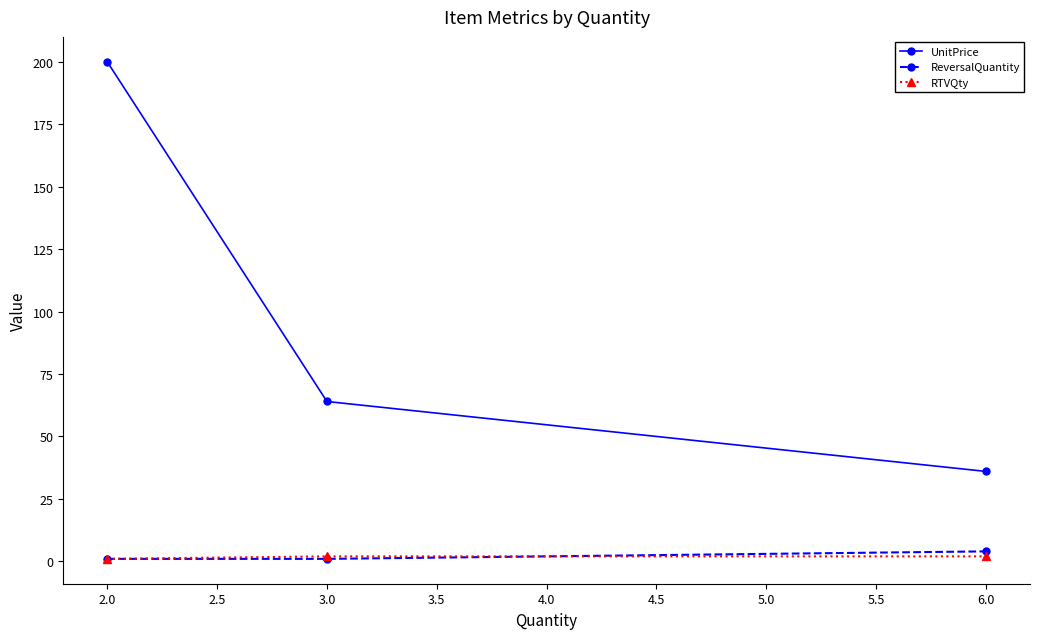

Reading left to right, list all the values displayed in this chart.

UnitPrice: 2.0=200	3.0=64	6.0=36
ReversalQuantity: 2.0=1	3.0=1	6.0=4
RTVQty: 2.0=1	3.0=2	6.0=2